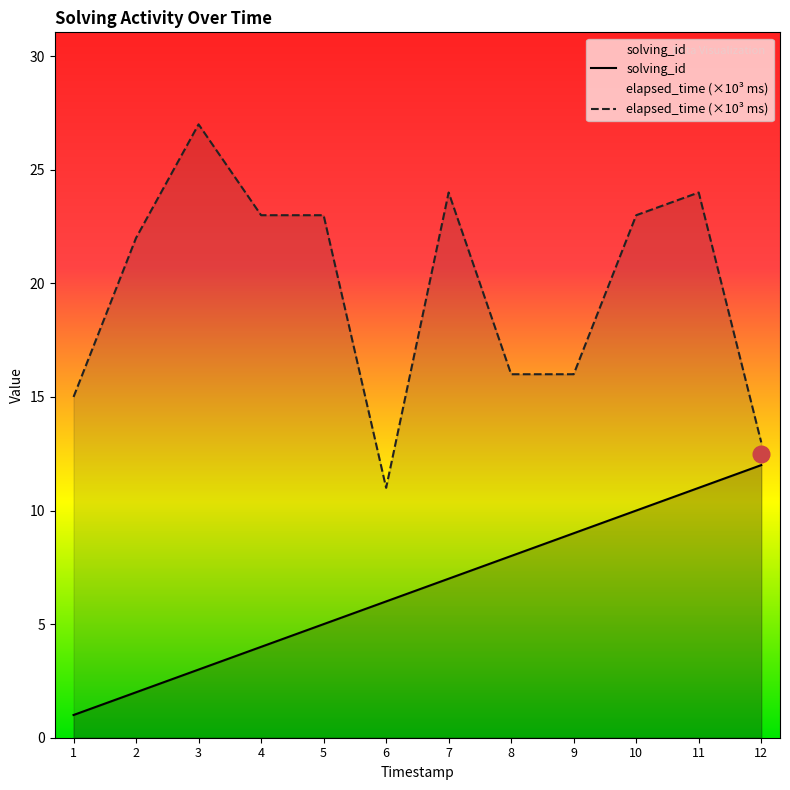

What is the value of the elapsed_time (×10³ ms) point at the 9th from the left?

16